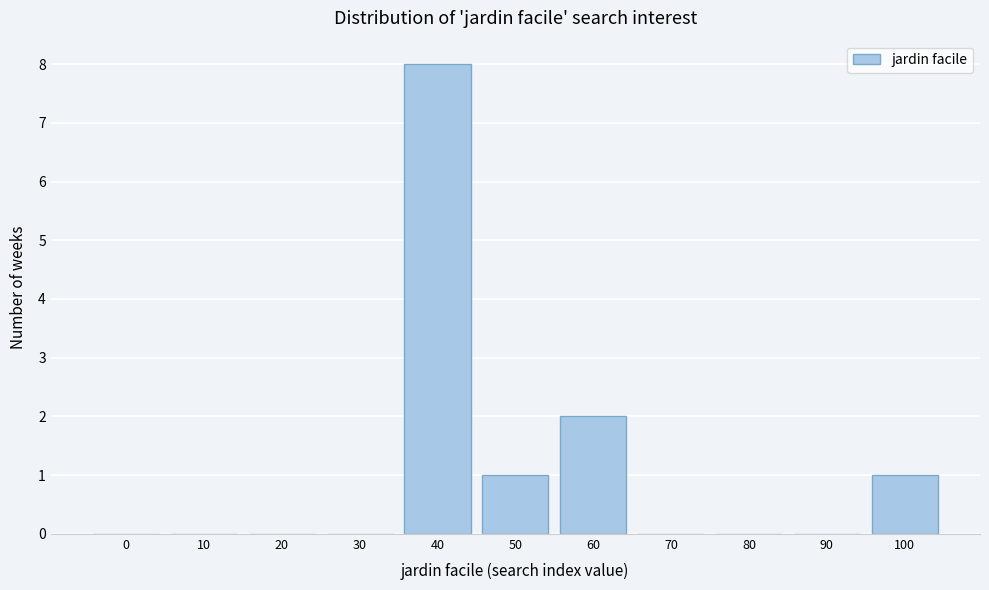

Reading left to right, extract all data points from this chart.

0=0	10=0	20=0	30=0	40=8	50=1	60=2	70=0	80=0	90=0	100=1